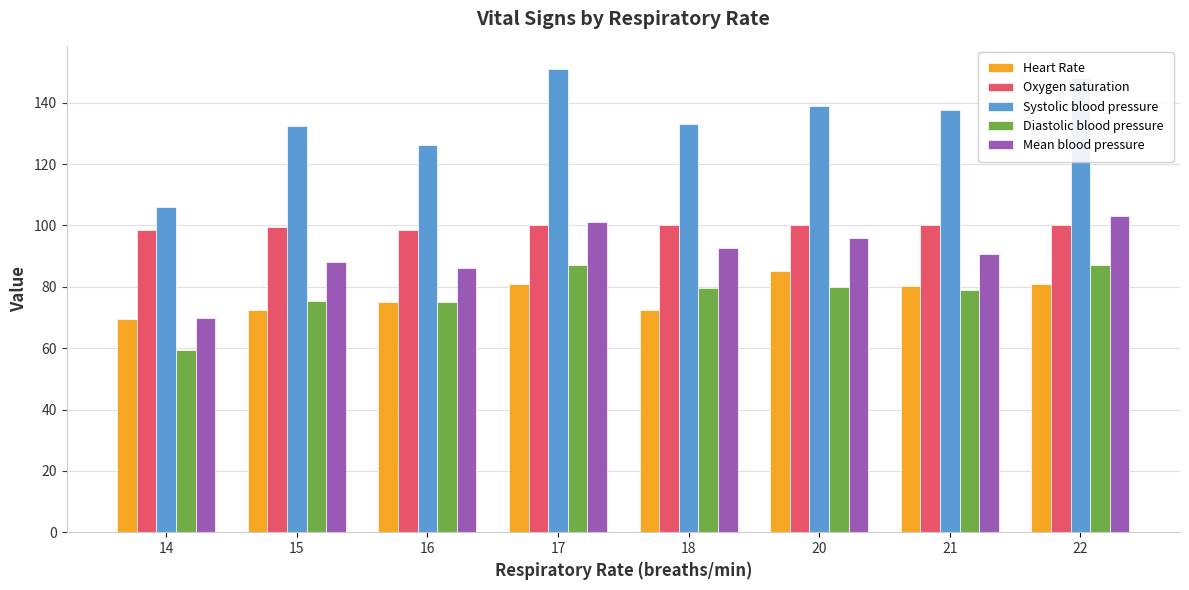

Which series has the largest range (max minus min)?

Systolic blood pressure